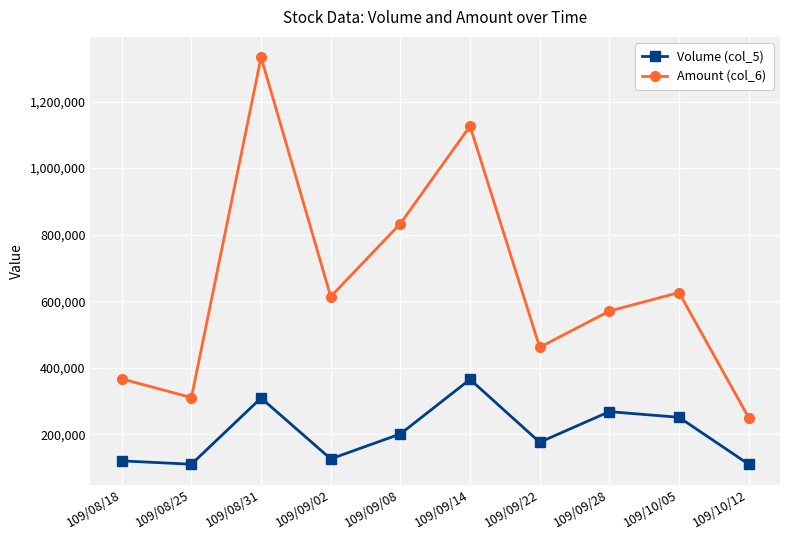

Reading left to right, what are all the values shown in this chart?

Volume (col_5): 109/08/18=120000	109/08/25=110000	109/08/31=309000	109/09/02=126000	109/09/08=201000	109/09/14=365000	109/09/22=176000	109/09/28=268000	109/10/05=251000	109/10/12=110000
Amount (col_6): 109/08/18=366500	109/08/25=310350	109/08/31=1333190	109/09/02=613750	109/09/08=833140	109/09/14=1126250	109/09/22=461440	109/09/28=570220	109/10/05=626000	109/10/12=250030